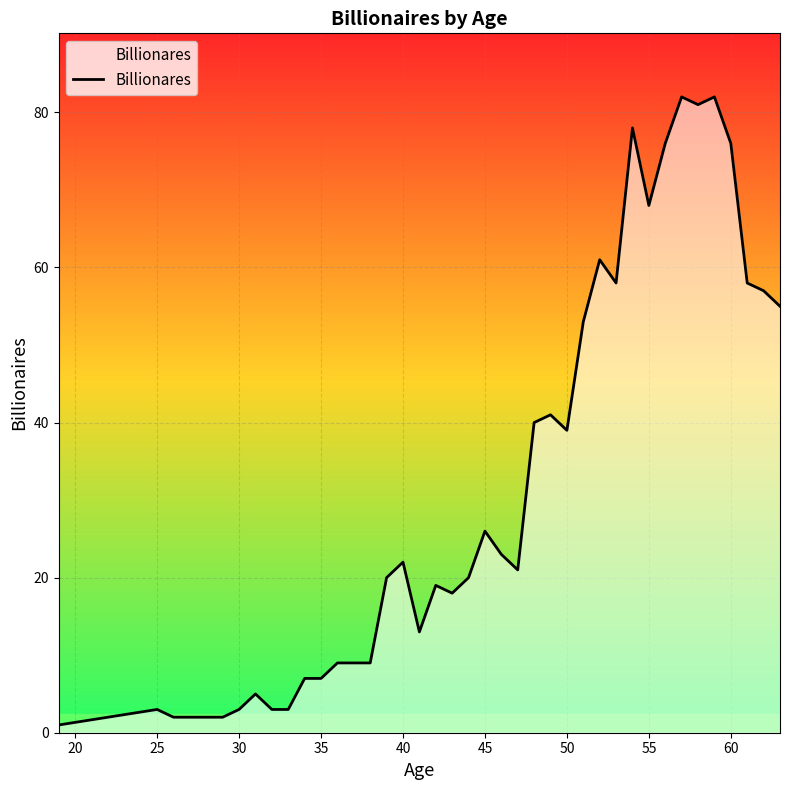

Reading right to left, what are all the values shown in this chart?

55	57	58	76	82	81	82	76	68	78	58	61	53	39	41	40	21	23	26	20	18	19	13	22	20	9	9	9	7	7	3	3	5	3	2	2	2	2	3	1